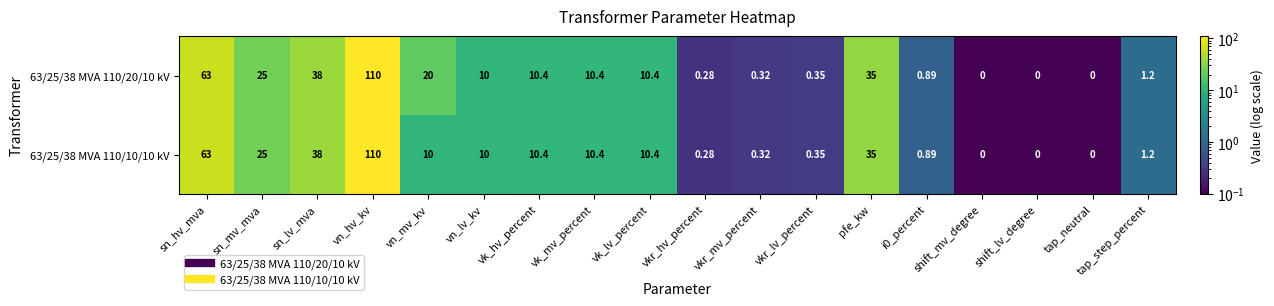

Is the value of 63/25/38 MVA 110/20/10 kV at vkr_mv_percent greater than the value of 63/25/38 MVA 110/10/10 kV at sn_mv_mva?

No